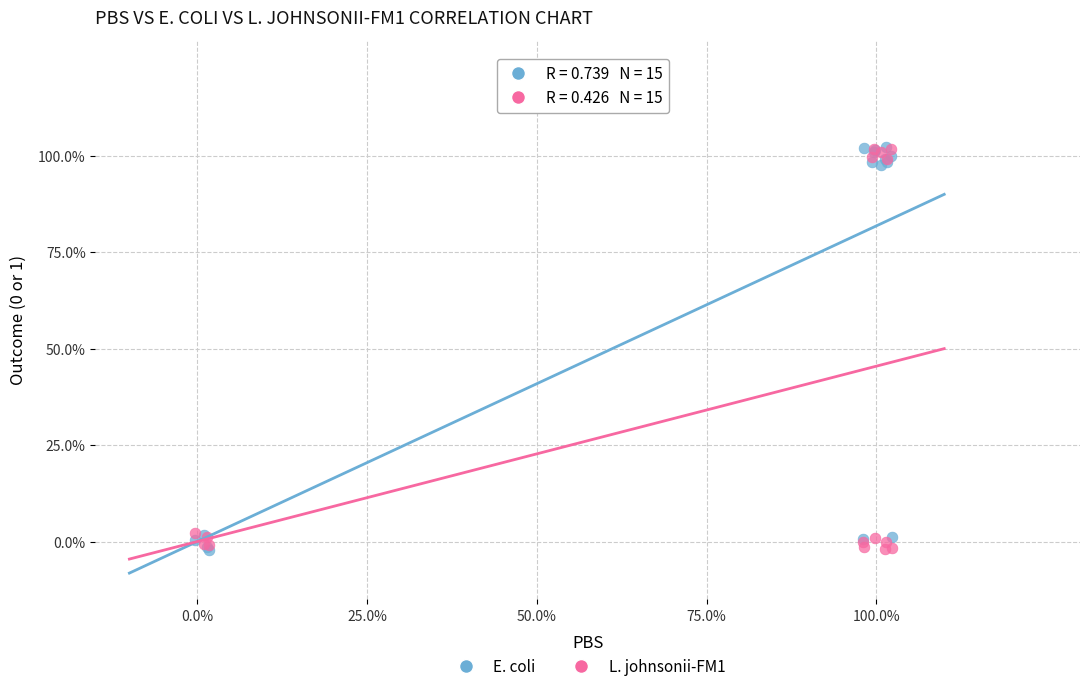

What are all the series names shown in the legend?

E. coli, L. johnsonii-FM1